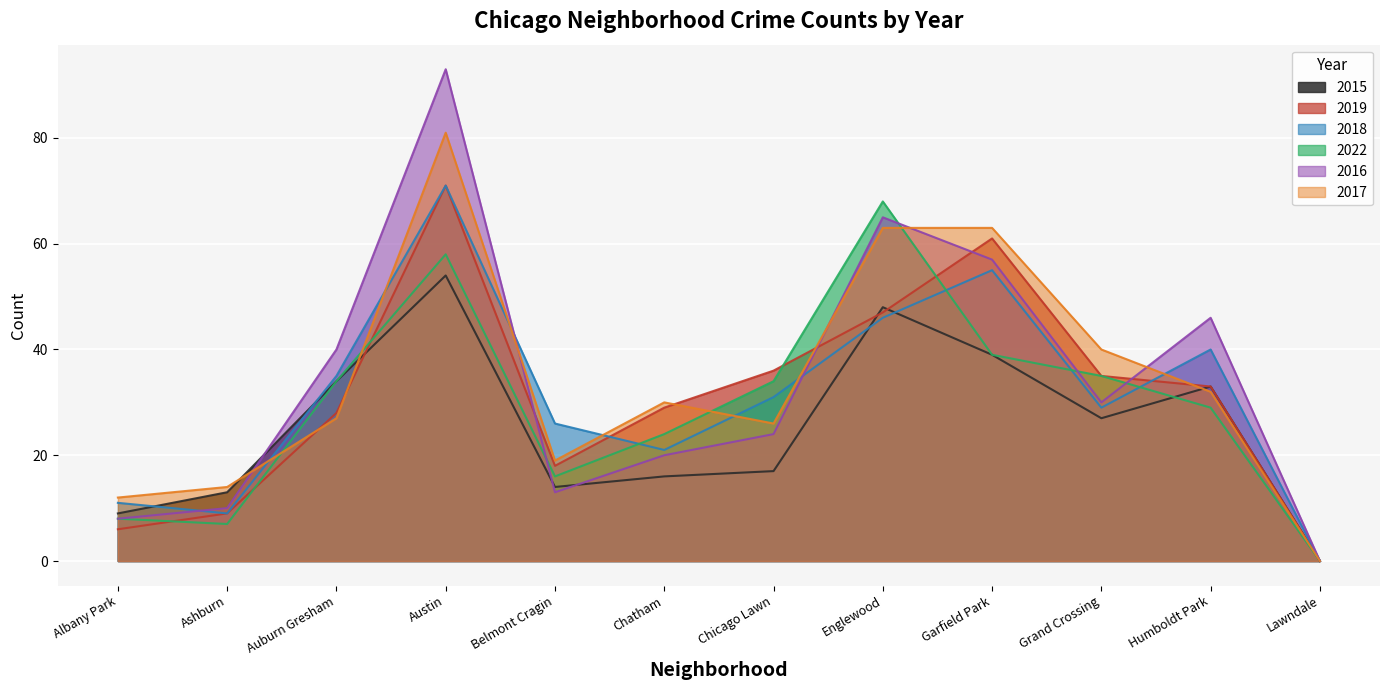

What is the sum of all 2019 values?

373